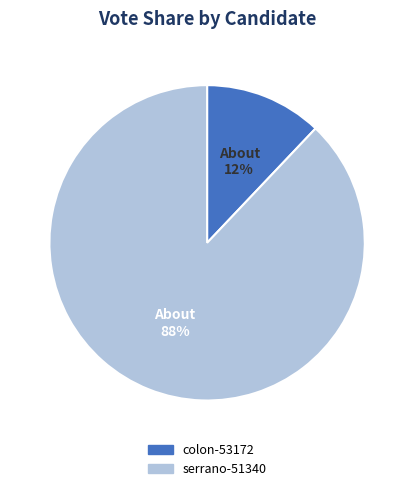

The colon-53172 slice represents 2% of the pie. True or false?

False